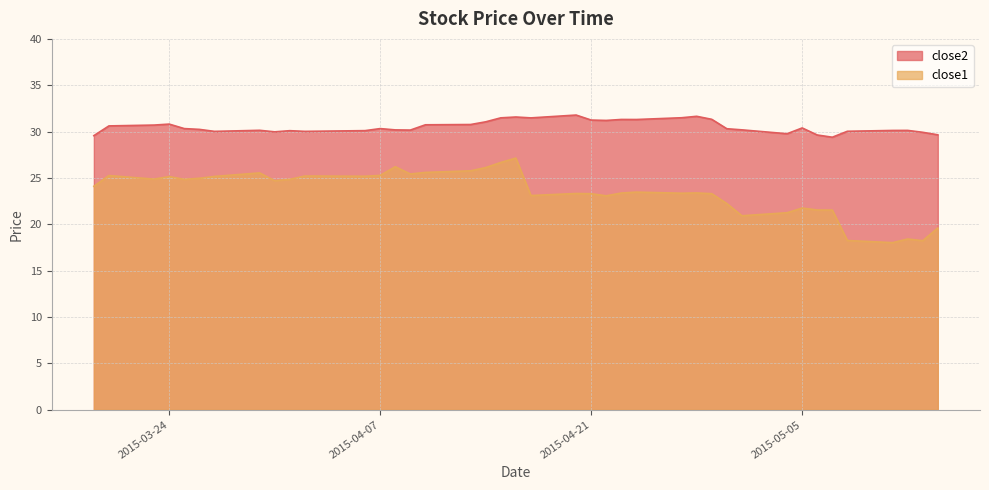

Reading left to right, list all the values displayed in this chart.

close2: 2015-03-19=29.6	2015-03-20=30.6	2015-03-23=30.7	2015-03-24=30.8	2015-03-25=30.3	2015-03-26=30.2	2015-03-27=30.0	2015-03-30=30.1	2015-03-31=30.0	2015-04-01=30.1	2015-04-02=30.0	2015-04-06=30.1	2015-04-07=30.3	2015-04-08=30.2	2015-04-09=30.2	2015-04-10=30.7	2015-04-13=30.8	2015-04-14=31.1	2015-04-15=31.5	2015-04-16=31.6	2015-04-17=31.5	2015-04-20=31.8	2015-04-21=31.2	2015-04-22=31.2	2015-04-23=31.3	2015-04-24=31.3	2015-04-27=31.5	2015-04-28=31.6	2015-04-29=31.3	2015-04-30=30.3	2015-05-01=30.2	2015-05-04=29.8	2015-05-05=30.4	2015-05-06=29.6	2015-05-07=29.4	2015-05-08=30.0	2015-05-11=30.1	2015-05-12=30.1	2015-05-13=29.9	2015-05-14=29.7
close1: 2015-03-19=24.1	2015-03-20=25.3	2015-03-23=24.9	2015-03-24=25.1	2015-03-25=24.9	2015-03-26=25.0	2015-03-27=25.2	2015-03-30=25.5	2015-03-31=24.7	2015-04-01=24.9	2015-04-02=25.2	2015-04-06=25.2	2015-04-07=25.3	2015-04-08=26.2	2015-04-09=25.4	2015-04-10=25.6	2015-04-13=25.8	2015-04-14=26.1	2015-04-15=26.7	2015-04-16=27.1	2015-04-17=23.1	2015-04-20=23.3	2015-04-21=23.3	2015-04-22=23.1	2015-04-23=23.4	2015-04-24=23.5	2015-04-27=23.4	2015-04-28=23.4	2015-04-29=23.3	2015-04-30=22.2	2015-05-01=20.9	2015-05-04=21.2	2015-05-05=21.8	2015-05-06=21.5	2015-05-07=21.5	2015-05-08=18.3	2015-05-11=18.0	2015-05-12=18.4	2015-05-13=18.2	2015-05-14=19.6